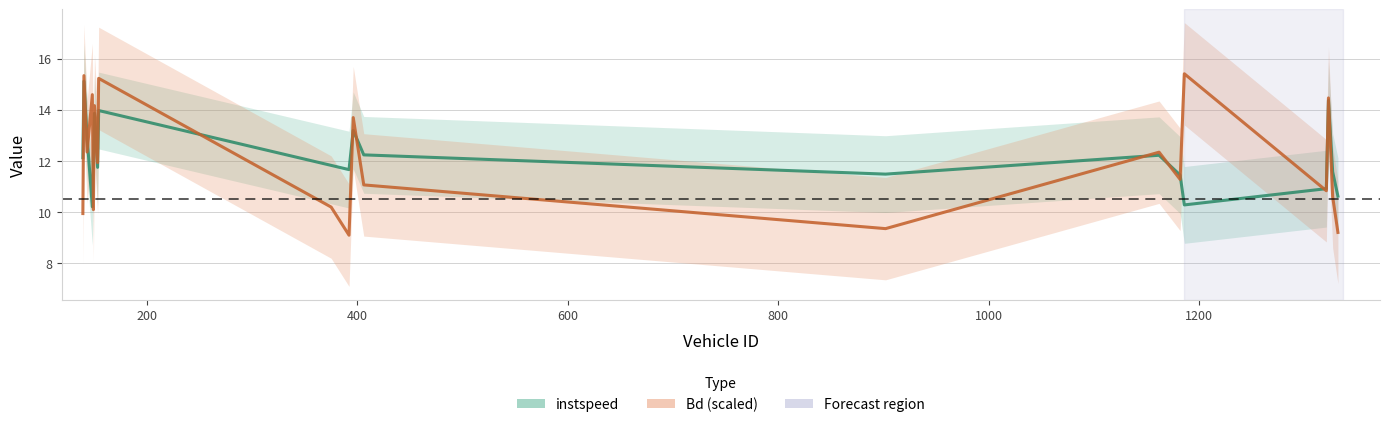

What is the greatest value displayed?

15.4